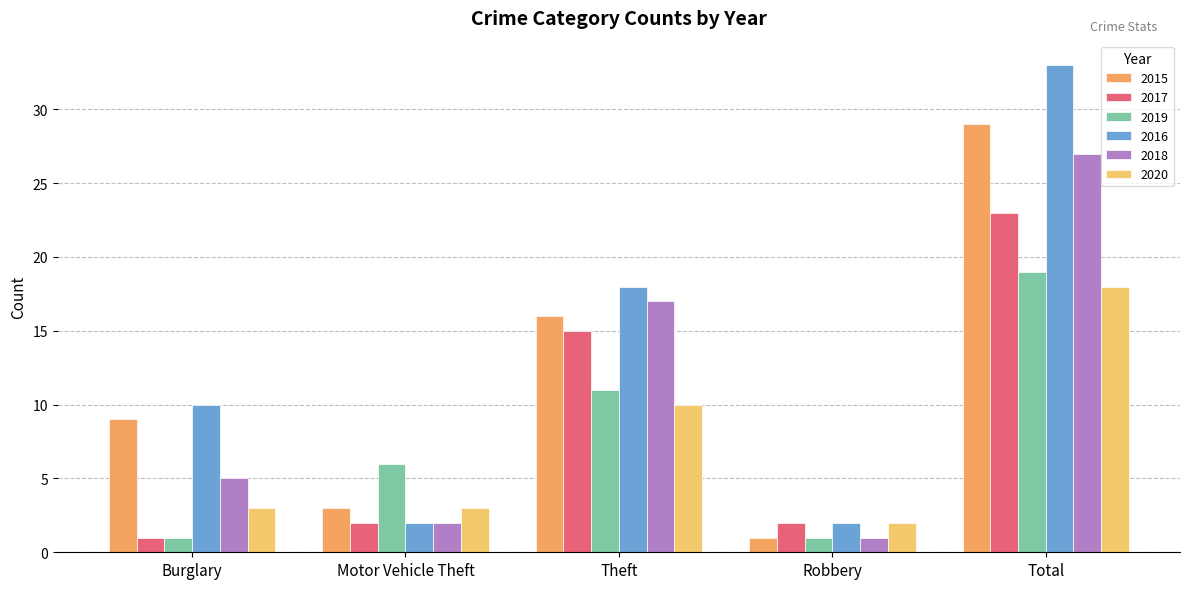

What is the difference between the highest and lowest values at Robbery?

1